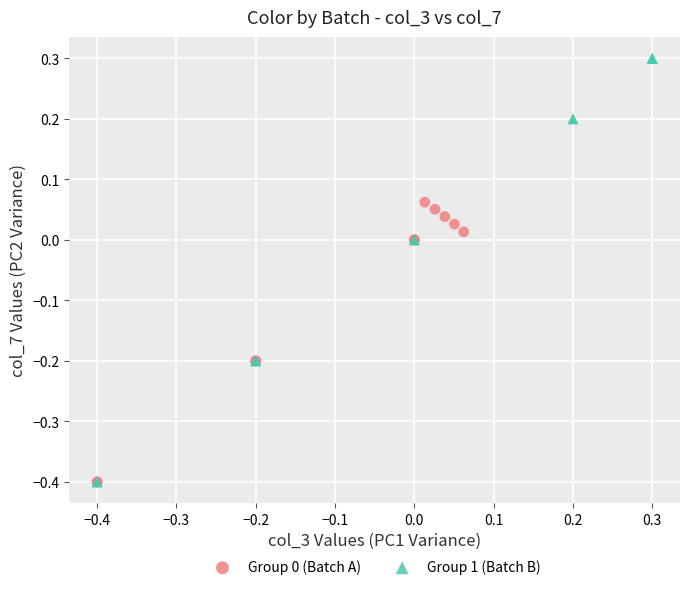

Which series contains the highest Y value?

Group 1 (Batch B)